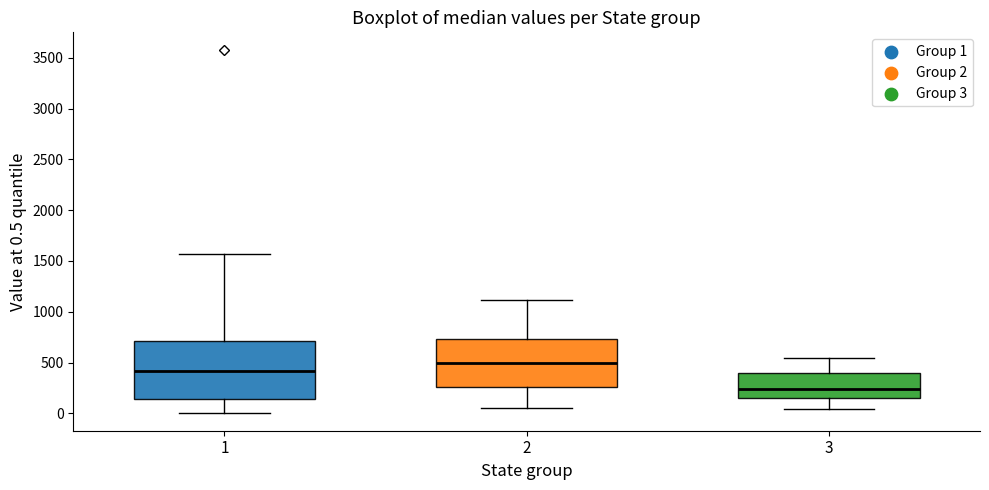

Reading left to right, transcribe this box plot: for each box, give where its median line is, the range the box spans, and where its two whiskers end, as read against the y-axis. The values are not printed on the chart, so give them approximately, as read against the axis.

1: median 400, box 150 to 700, whiskers 0 to 1550
2: median 500, box 250 to 750, whiskers 50 to 1100
3: median 250, box 150 to 400, whiskers 50 to 550